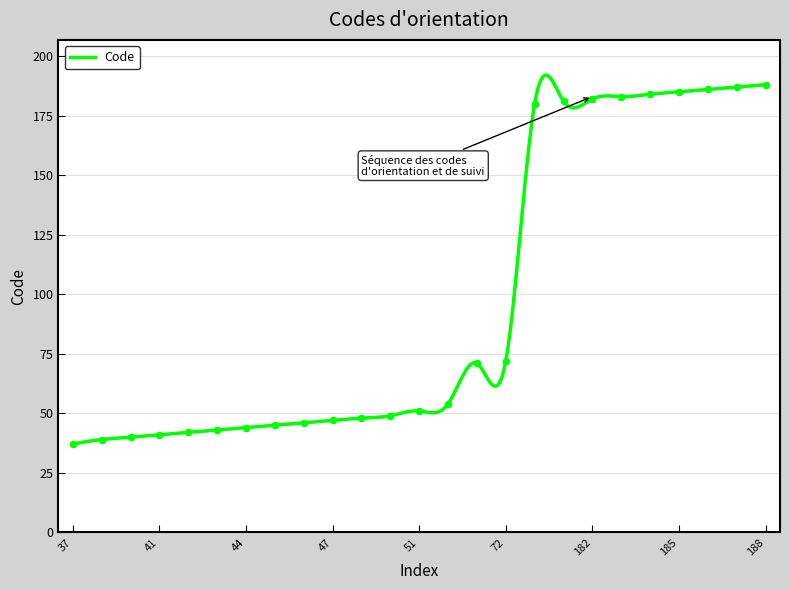

What is the change in value from 46 to 49?

+3